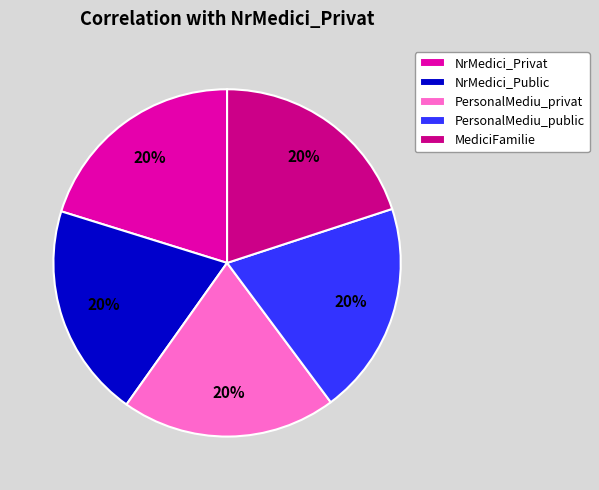

Count the number of slices in the pie.

5